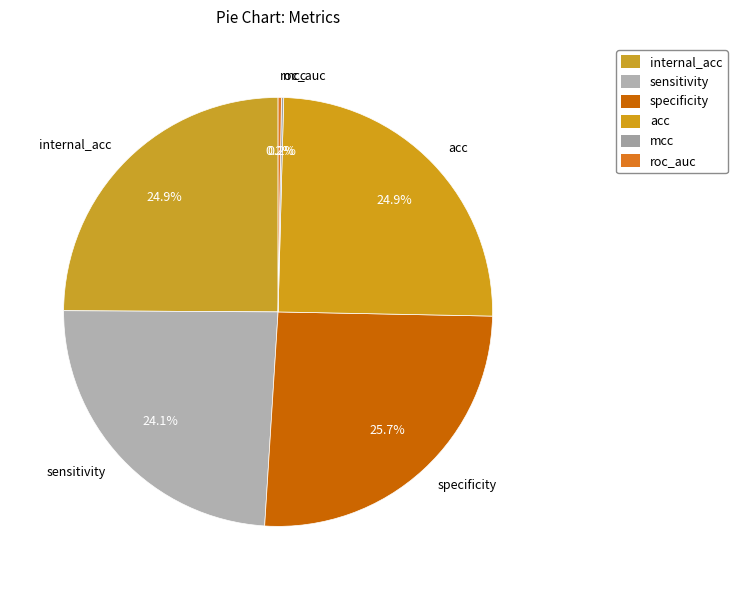

Which category has the smallest portion of the pie?

mcc